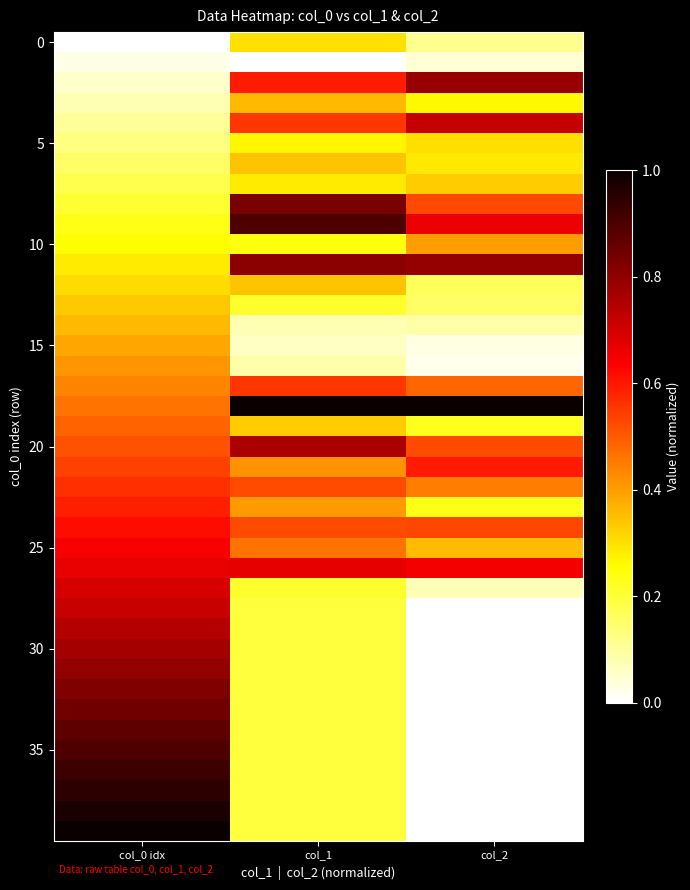

At which category is the sum across all series the highest?

col_0 idx